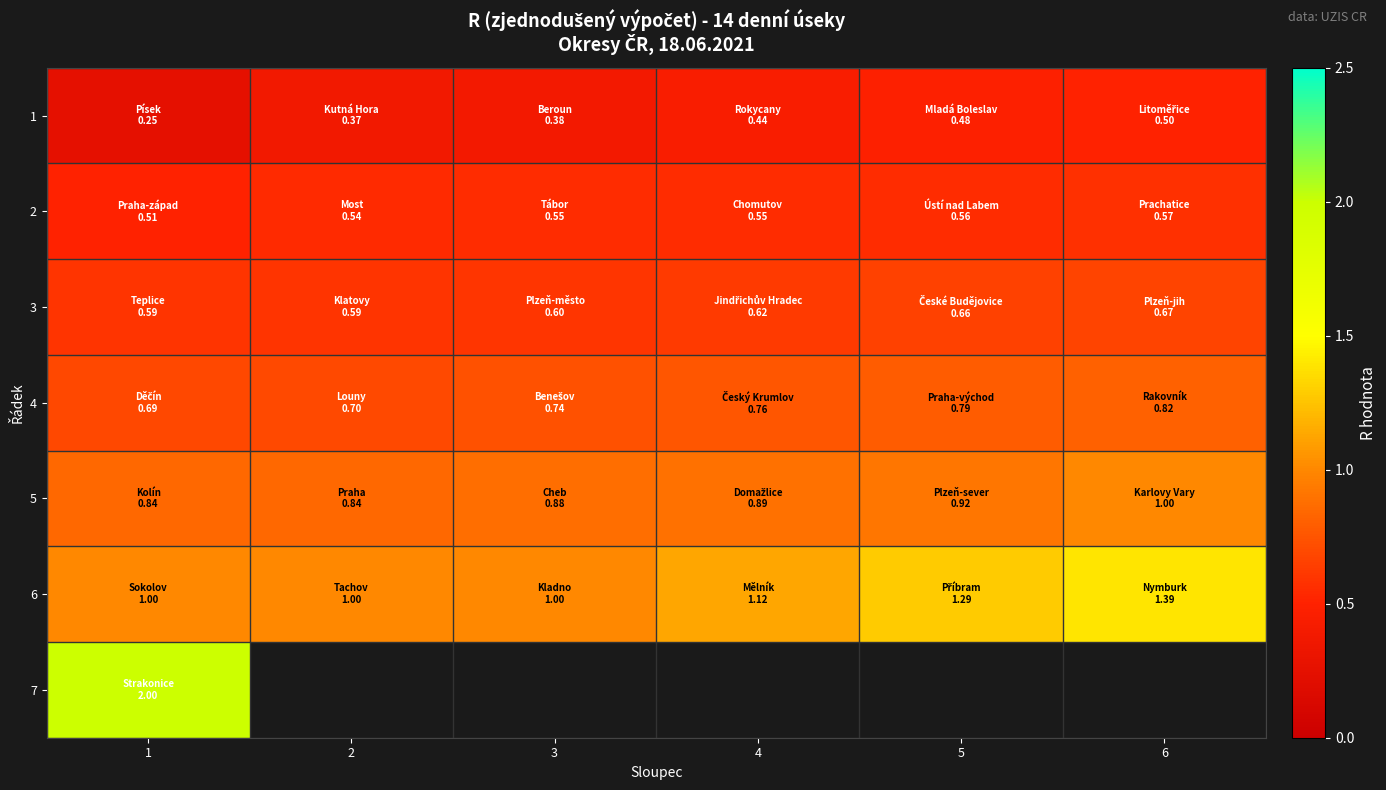

What is the difference between the maximum and minimum values in the 3 series?

0.1